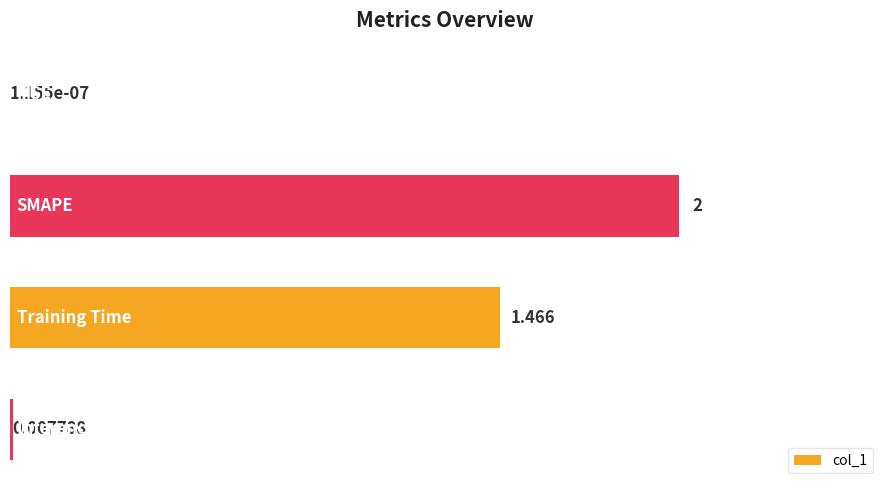

List the labels in order of value, largest first.

1, 2, 3, 0